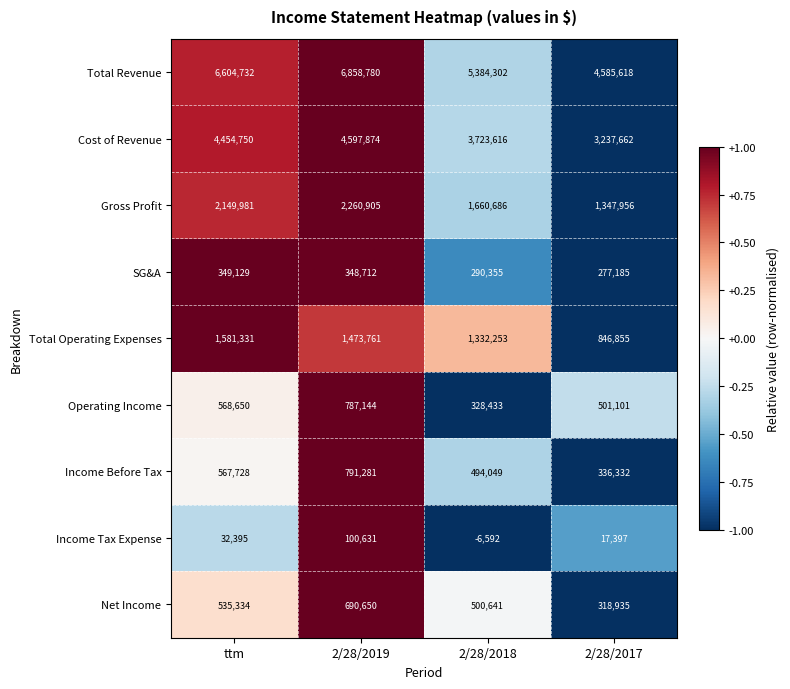

Rank the series by their maximum value, from highest to lowest.

Total Revenue, Cost of Revenue, Gross Profit, Total Operating Expenses, Income Before Tax, Operating Income, Net Income, SG&A, Income Tax Expense